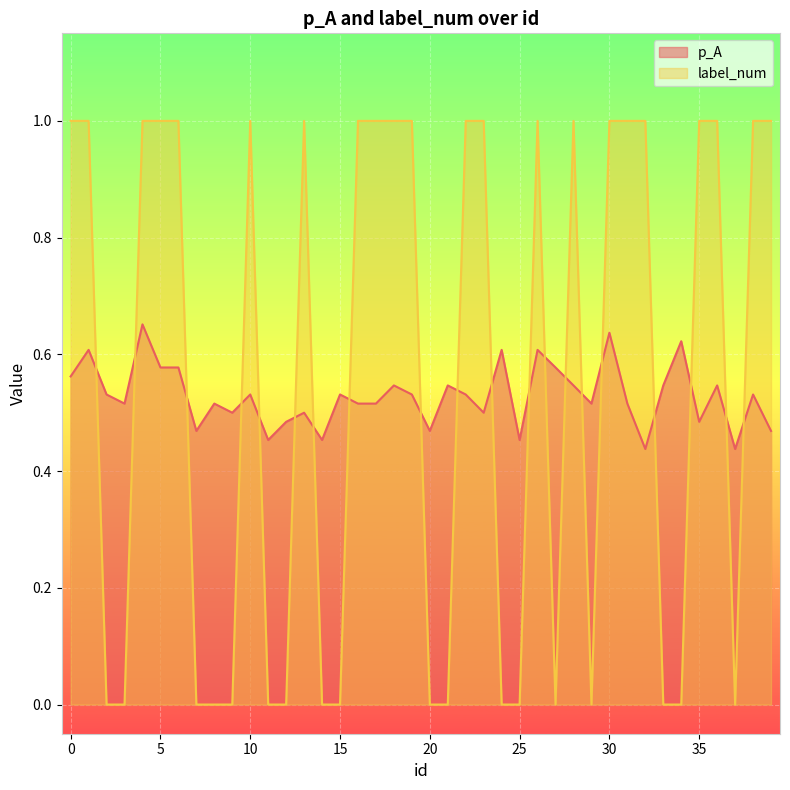

In p_A, how many points are higher than both neighbors (excluding endpoints)?

14